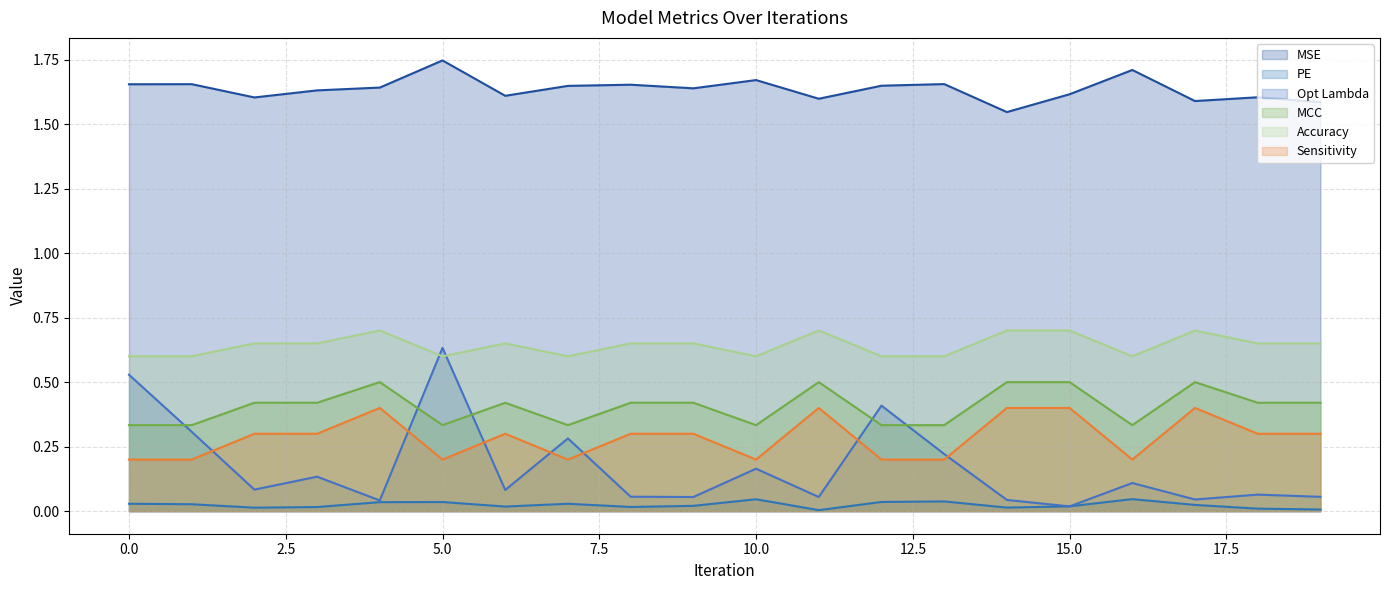

Between which two adjacent categories do MCC and Opt Lambda first intersect?

0 and 1